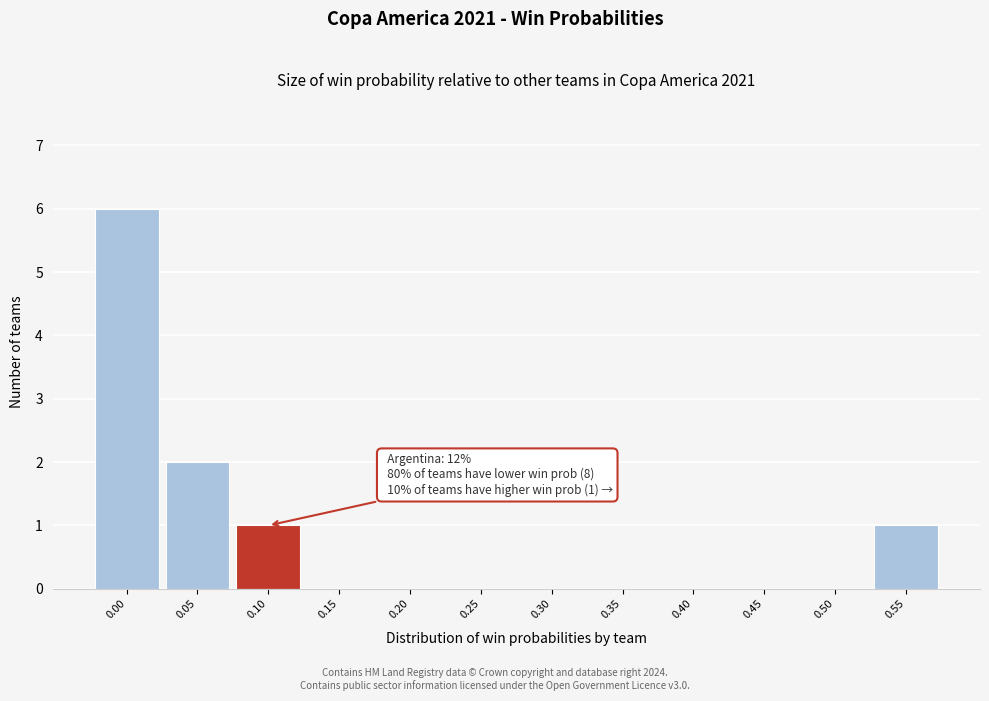

Reading right to left, transcribe all the data shown in this chart.

0.55=1	0.50=0	0.45=0	0.40=0	0.35=0	0.30=0	0.25=0	0.20=0	0.15=0	0.10=1	0.05=2	0.00=6